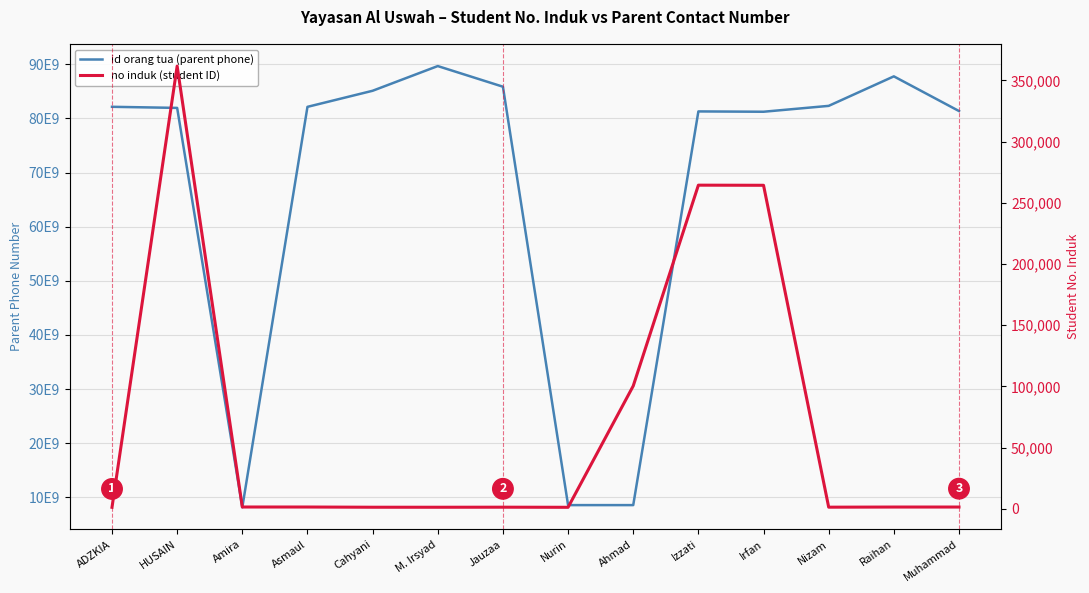

Which series has the largest range (max minus min)?

id orang tua (parent phone)